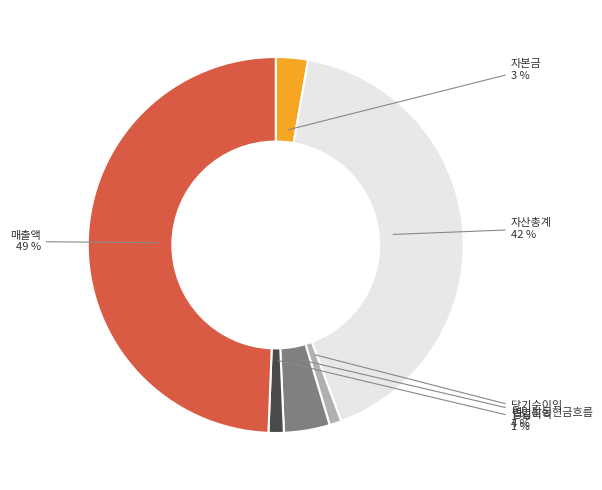

To the nearest percent, what is the combined percentage of 자산총계 and 매출액?

91%